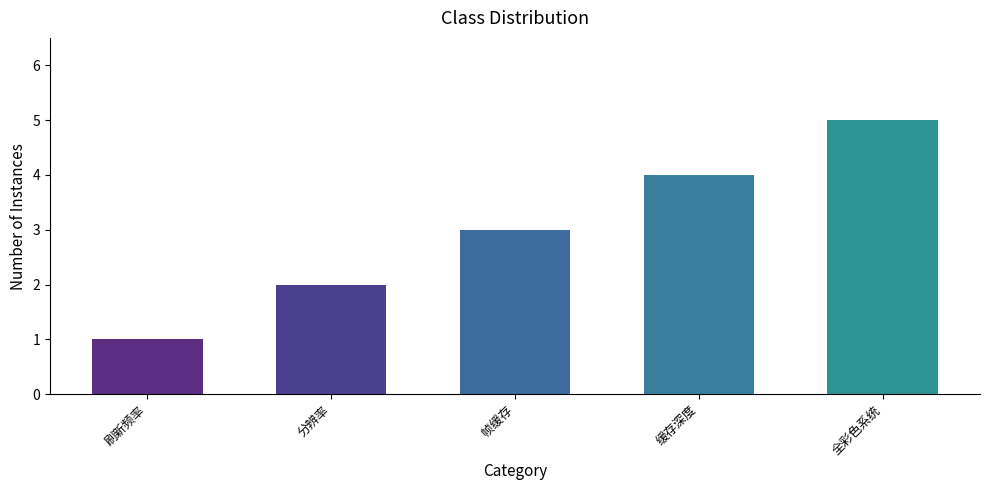

What value does the data have at 缓存深度?

4